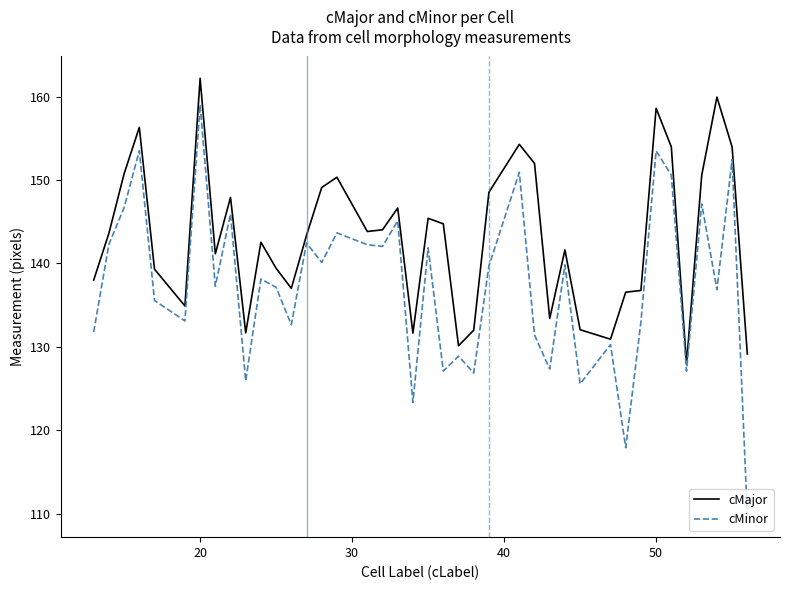

Which series has the widest spread of values?

cMinor